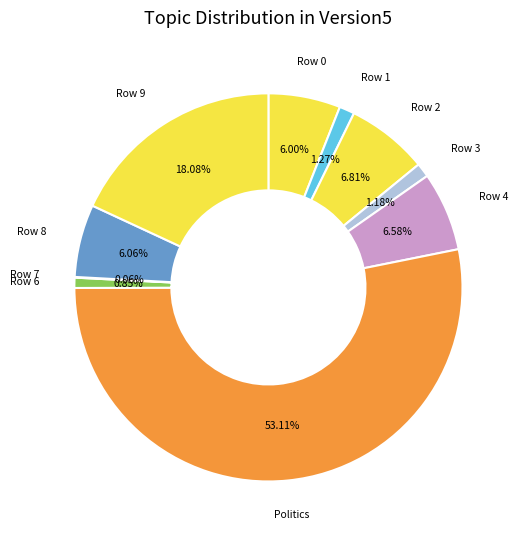

Between Row 6 and Row 4, which is larger?

Row 4